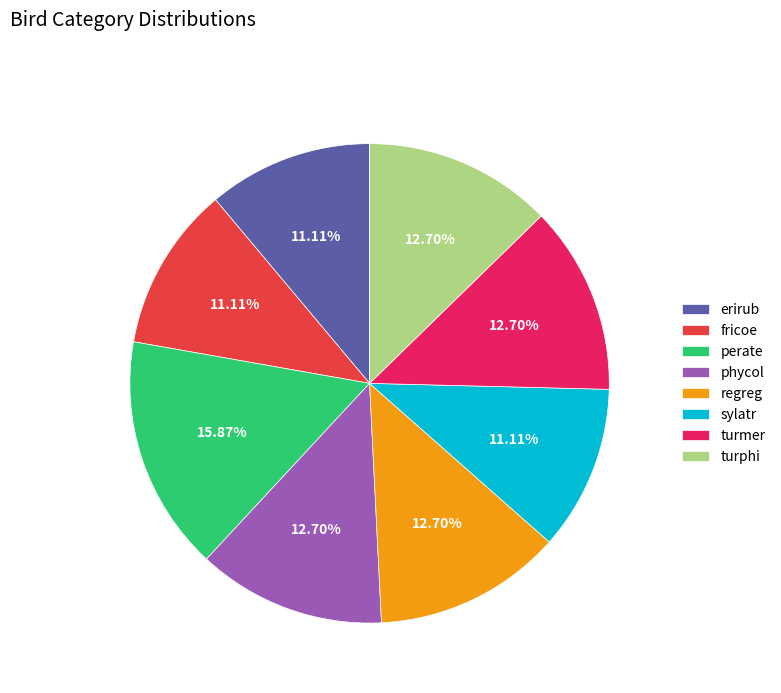

To the nearest percent, what is the average slice percentage?

12%